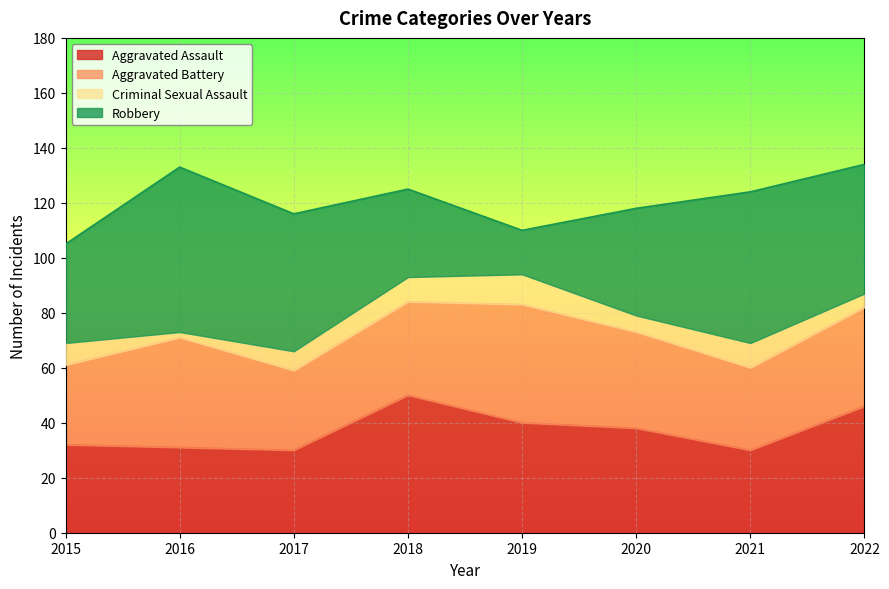

List the labels in order of Robbery value, largest first.

2016, 2021, 2017, 2022, 2020, 2015, 2018, 2019